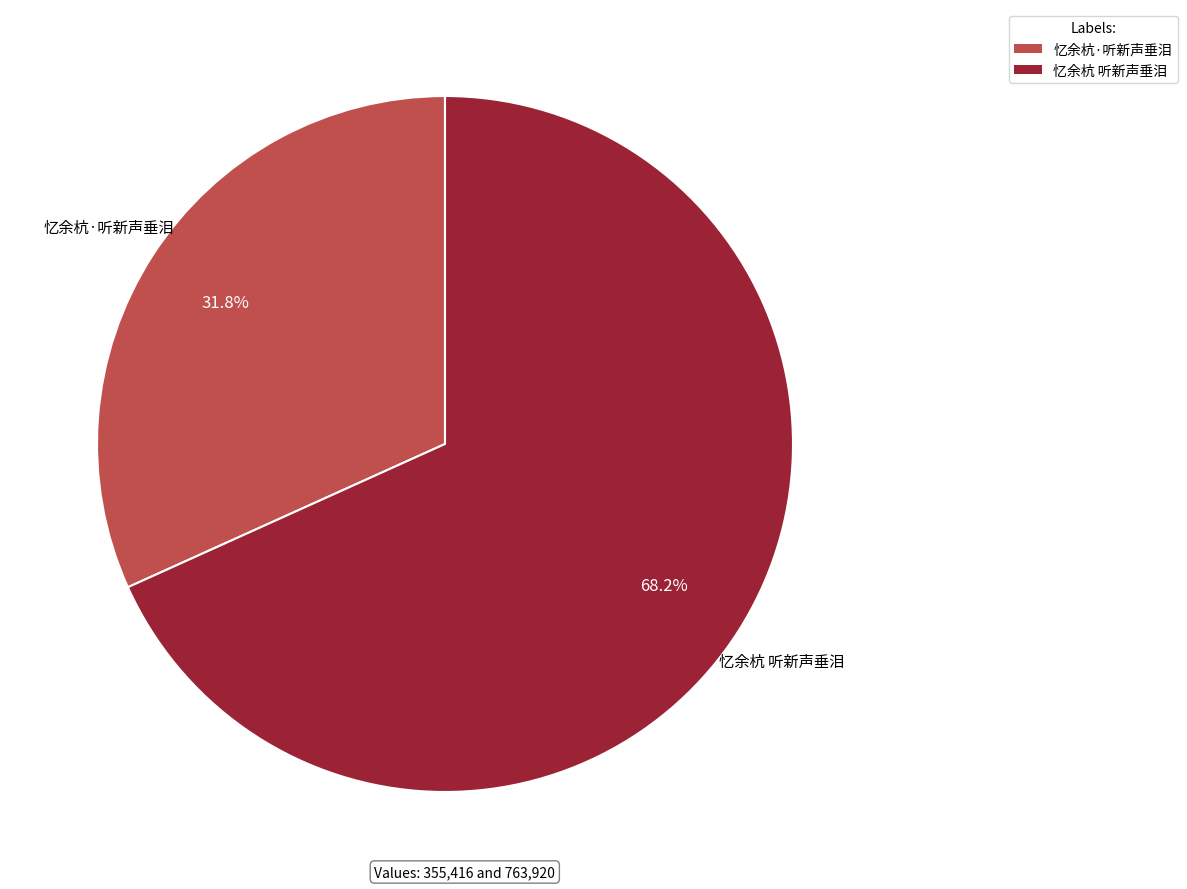

To the nearest percent, what portion does 忆余杭 听新声垂泪 represent?

68%